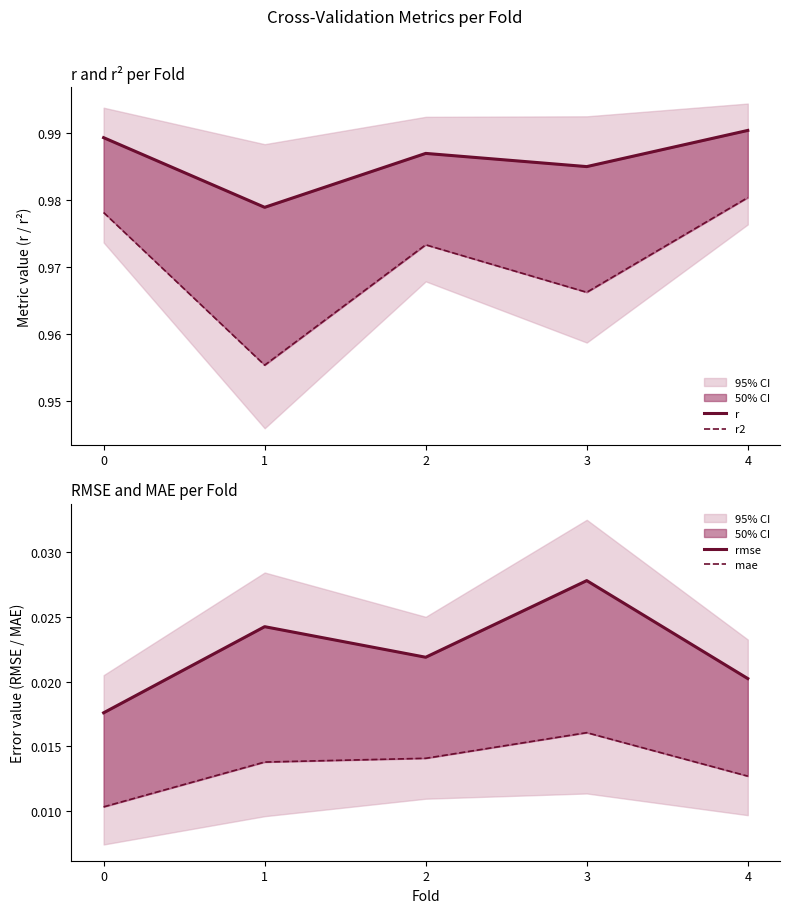

Rank the series at 0 from highest to lowest value.

r, r2, rmse, mae